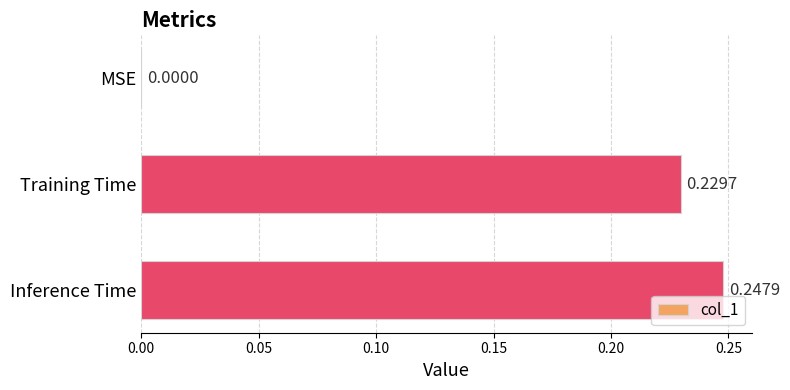

Count the number of values greater than 0.

2